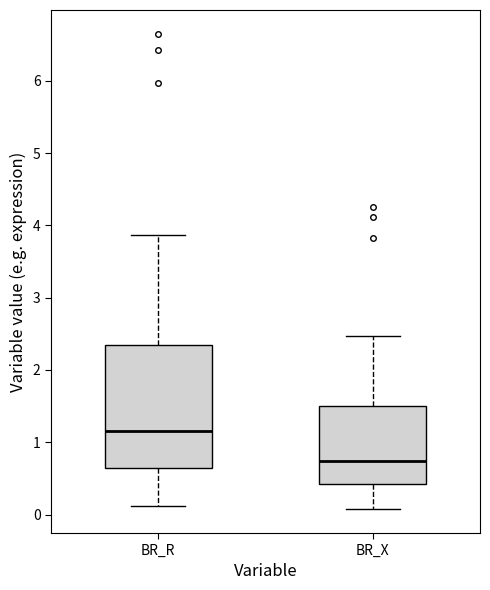

Where does the median line of the box for BR_X sit on the y-axis? The values are not printed on the chart, so give them approximately, as read against the axis.

0.7